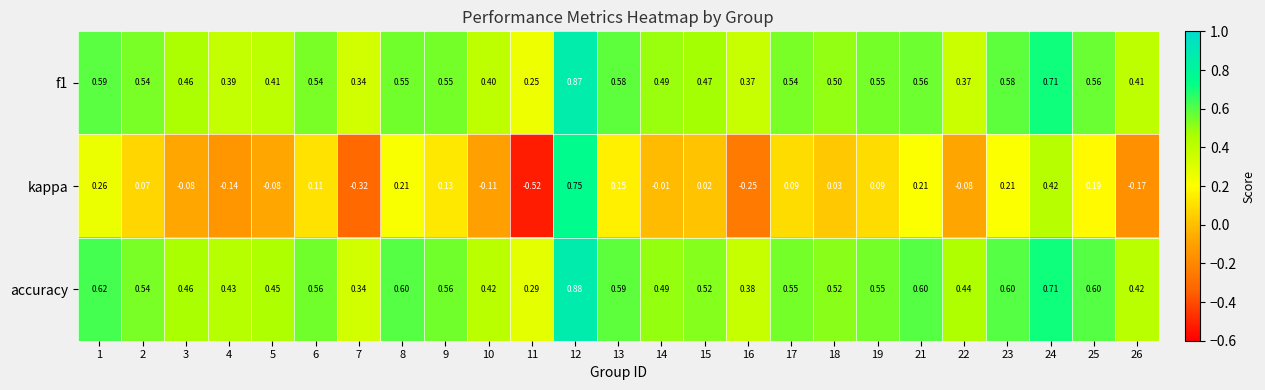

At how many categories does at least one series exceed 0?

25